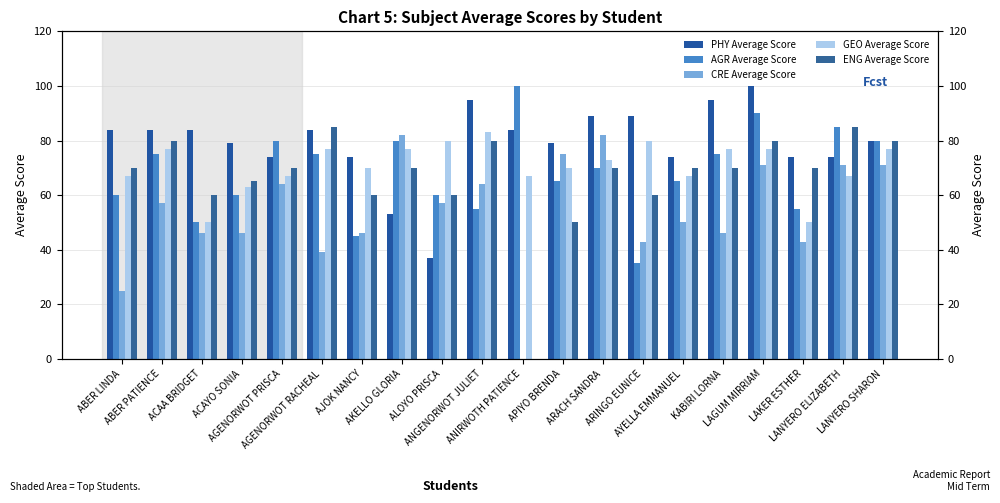

At which category is the sum across all series the highest?

LAGUM MIRRIAM